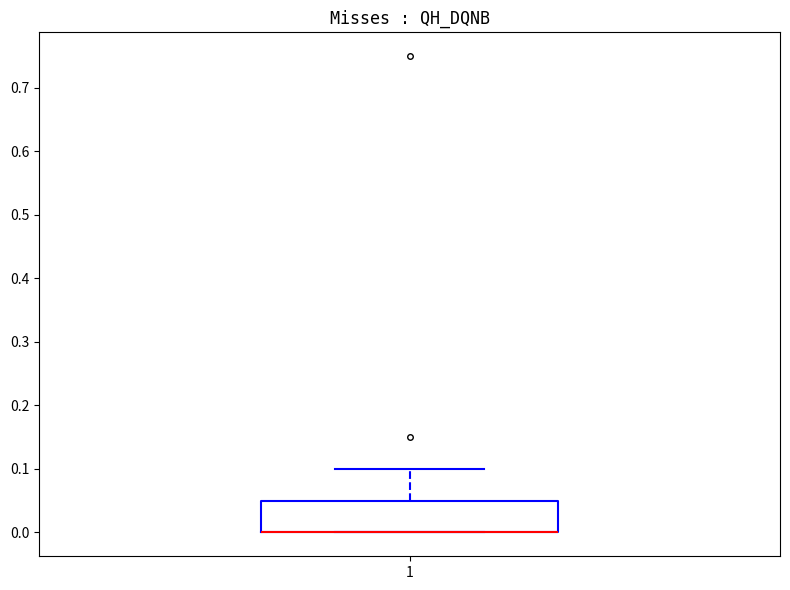

Transcribe this box plot: give where the median line is, the range the box spans, and where the two whiskers end, as read against the y-axis. The values are not printed on the chart, so give them approximately, as read against the axis.

median 0.00 (drawn on the box's lower edge), box 0.00 to 0.05, whiskers 0.00 to 0.10